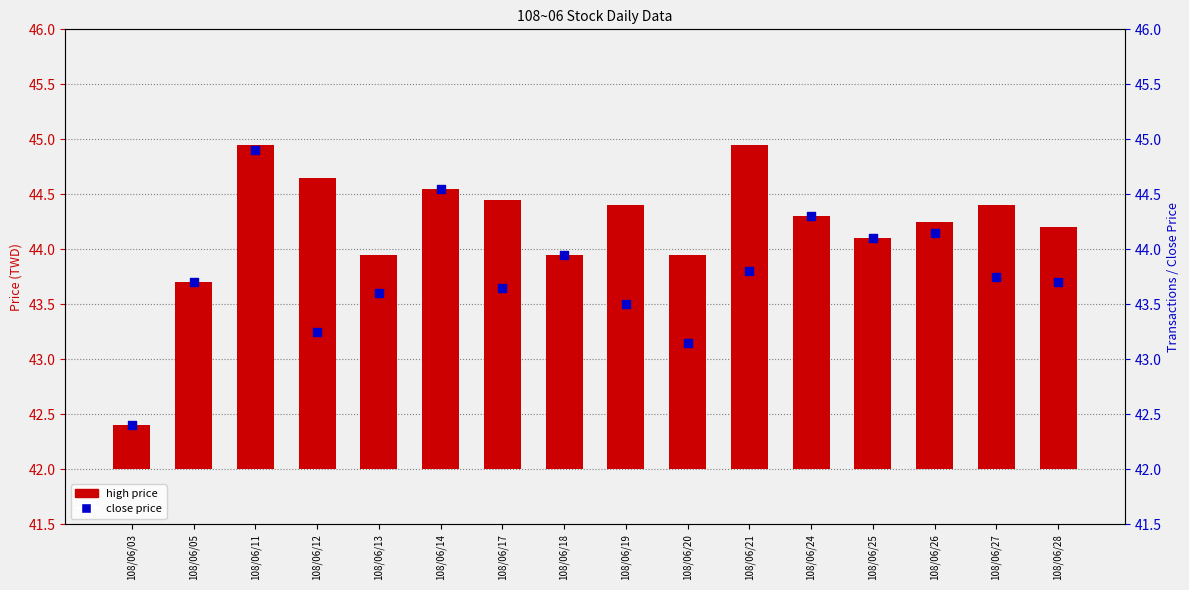

Which series has the widest spread of Y values?

high price